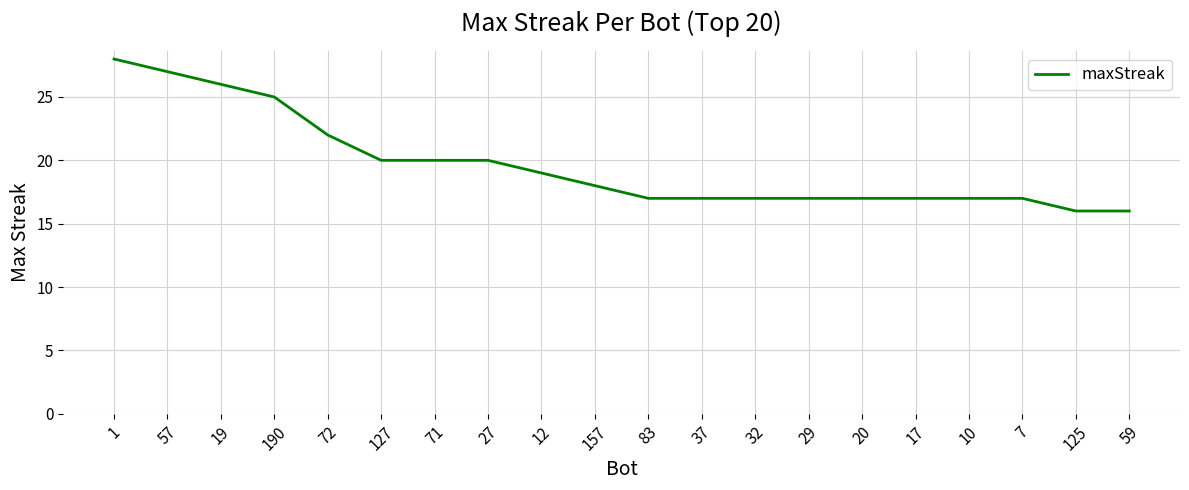

What is the maximum value shown in the chart?

28